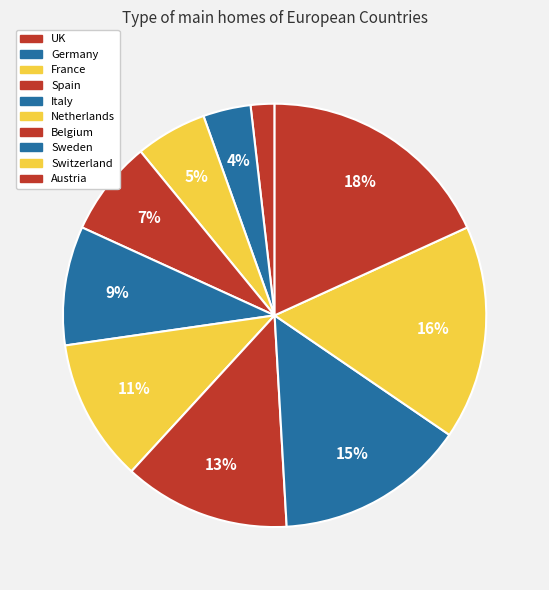

The Spain slice represents 7% of the pie. True or false?

True